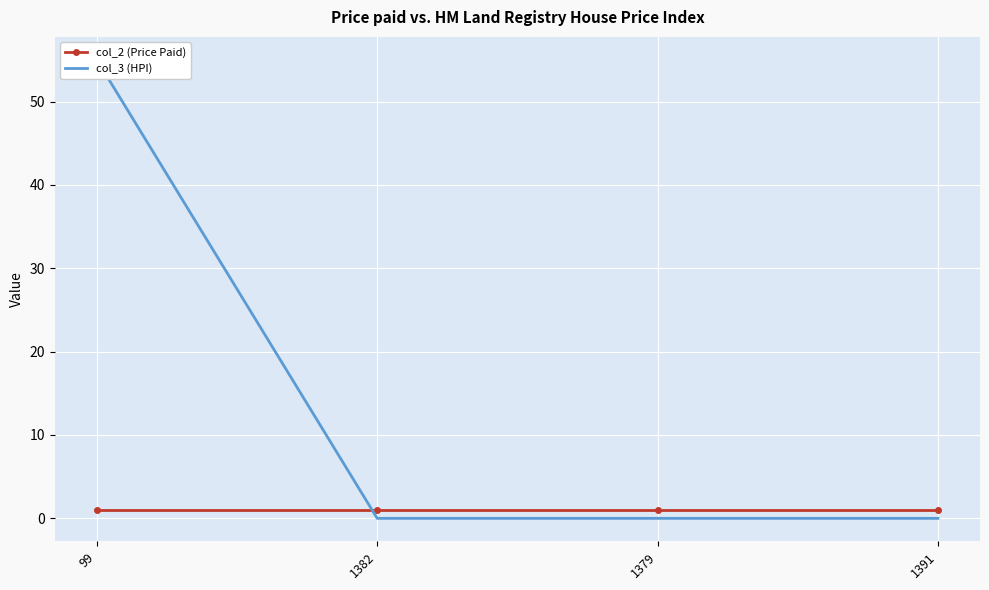

How many lines are shown in the chart?

2